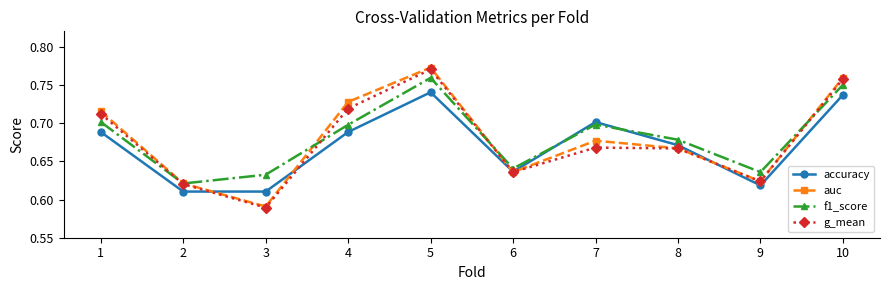

How many accuracy values are between 0 and 1?

10